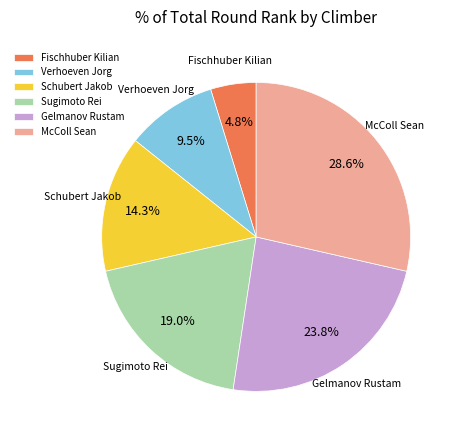

True or false: Sugimoto Rei accounts for 19% of the total.

True